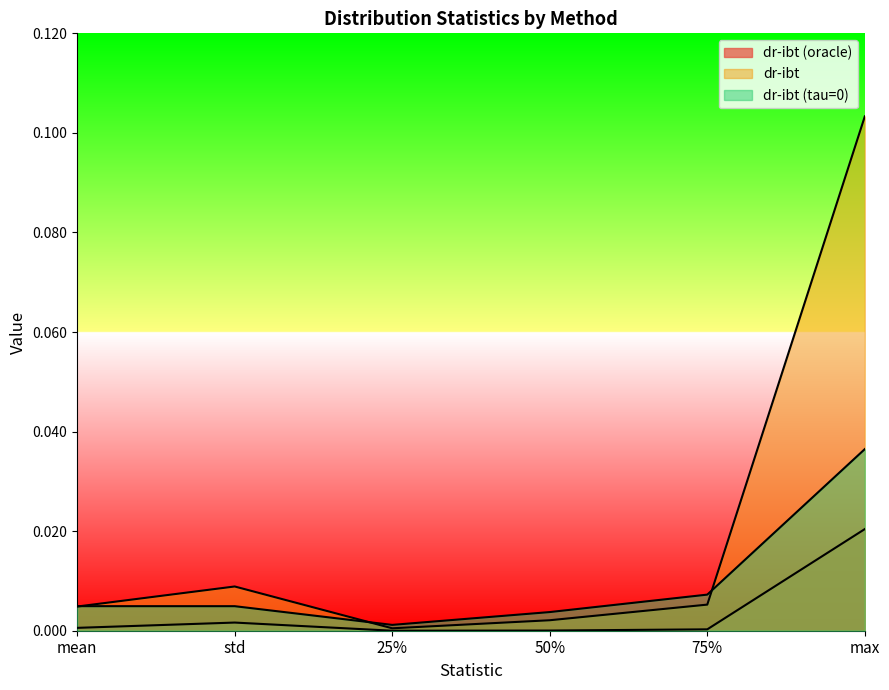

Reading left to right, what are all the values shown in this chart?

dr-ibt (oracle): mean=0.0	std=0.0	25%=0.0	50%=0.0	75%=0.0	max=0.0
dr-ibt: mean=0.0	std=0.0	25%=0.0	50%=0.0	75%=0.0	max=0.1
dr-ibt (tau=0): mean=0.0	std=0.0	25%=0.0	50%=0.0	75%=0.0	max=0.0